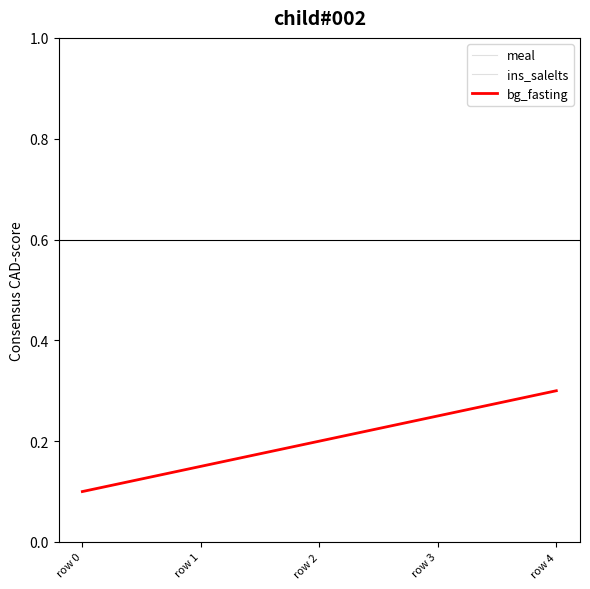

Reading left to right, extract all data points from this chart.

meal: row 0=0.0	row 1=0.0	row 2=0.0	row 3=0.0	row 4=0.0
ins_salelts: row 0=0.0	row 1=0.0	row 2=0.0	row 3=0.0	row 4=0.0
bg_fasting: row 0=0.1	row 1=0.1	row 2=0.2	row 3=0.2	row 4=0.3